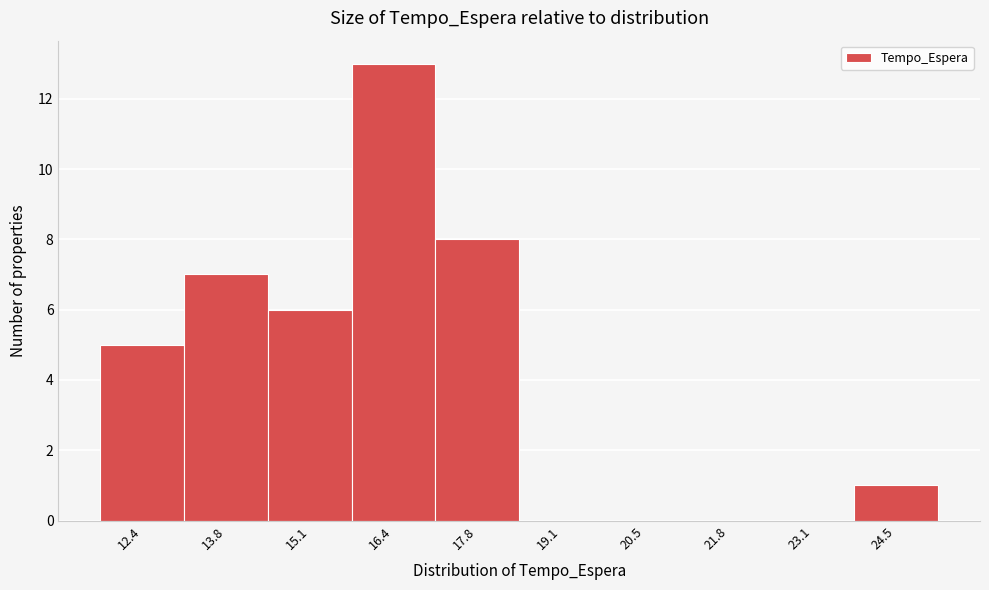

Reading left to right, extract all data points from this chart.

12.4=5	13.8=7	15.1=6	16.4=13	17.8=8	19.1=0	20.5=0	21.8=0	23.1=0	24.5=1